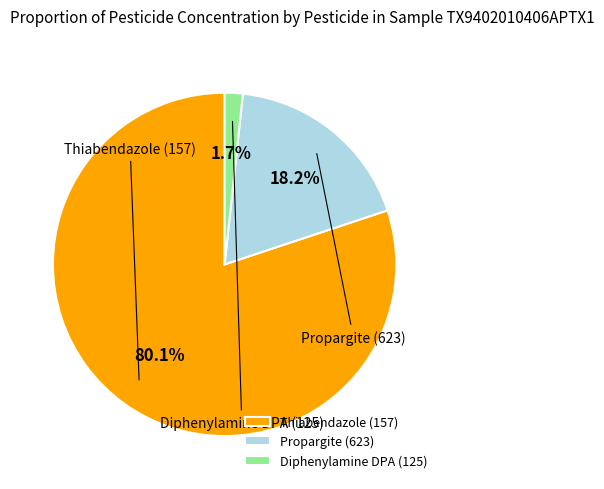

What is the change in value from Propargite (623) to Diphenylamine DPA (125)?

-0.1